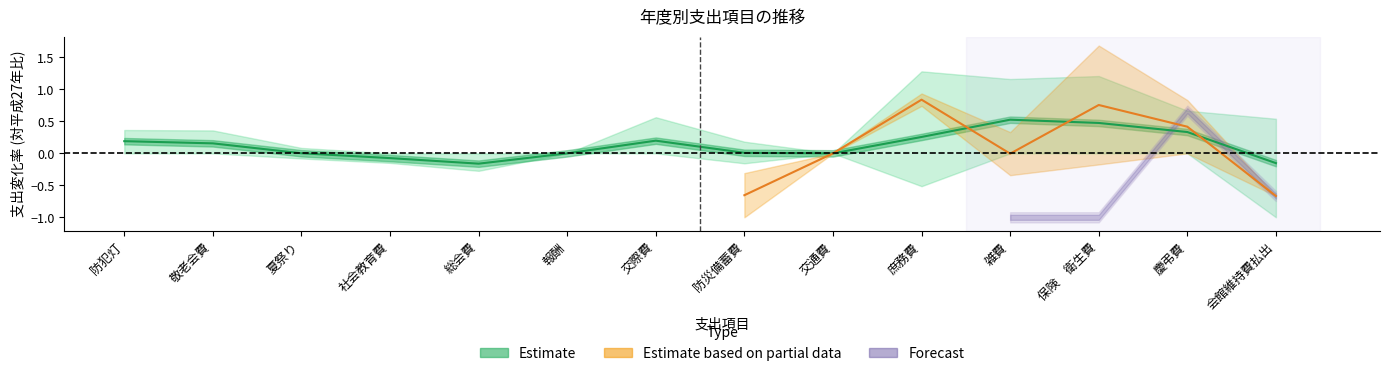

What is the smallest value displayed?

-0.2